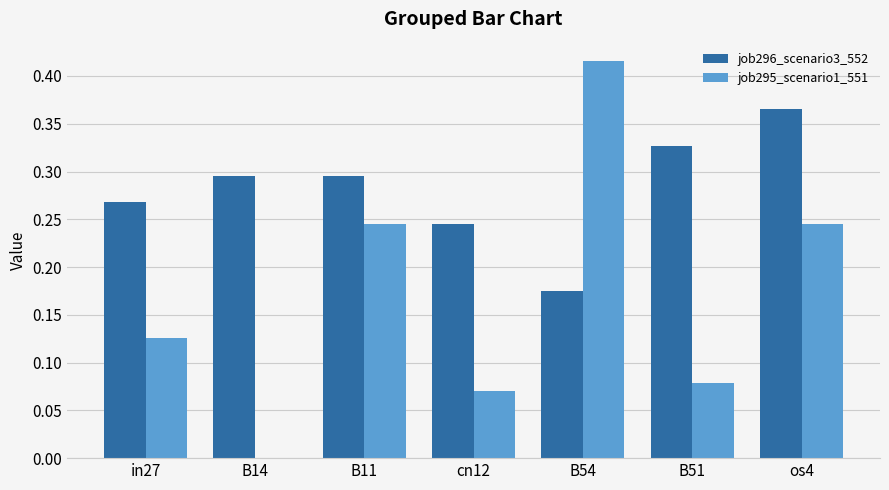

How many data points in job295_scenario1_551 are above 0?

6